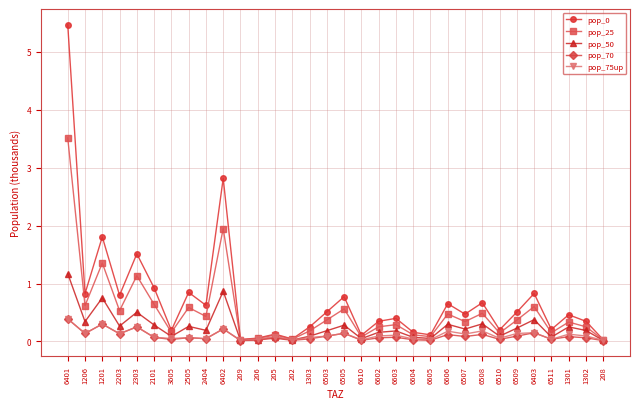

Is the value of pop_0 at 6505 greater than the value of pop_70 at 2203?

Yes